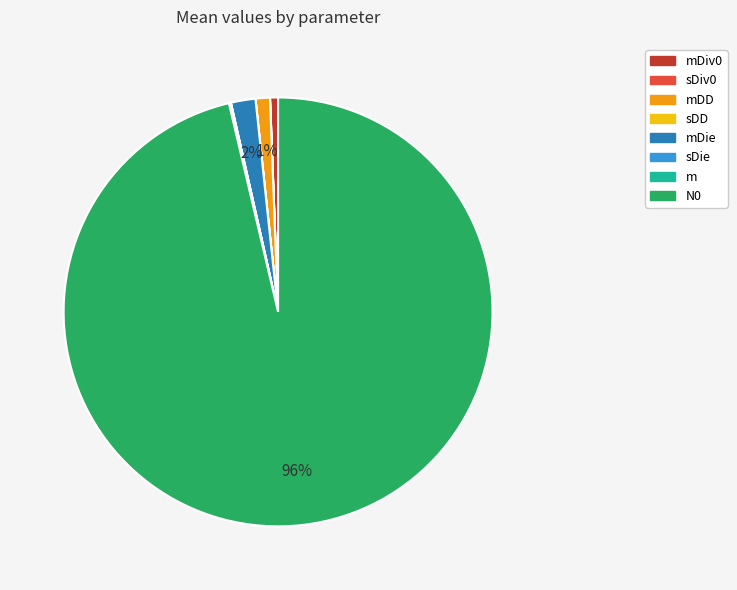

Does any single category account for the majority?

Yes